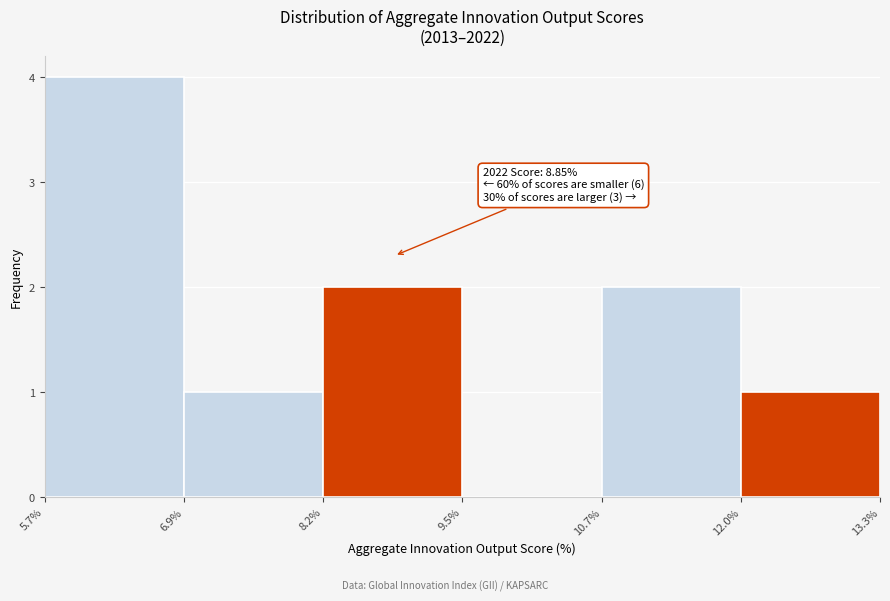

Which range on the x-axis has the tallest bar?

5.7% to 6.9%